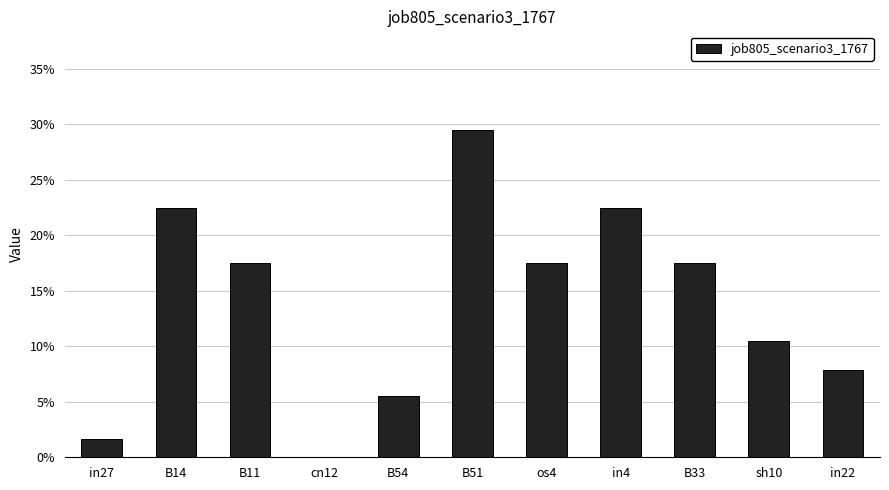

Reading left to right, what are all the values shown in this chart?

in27=0.0	B14=0.2	B11=0.2	cn12=0.0	B54=0.1	B51=0.3	os4=0.2	in4=0.2	B33=0.2	sh10=0.1	in22=0.1